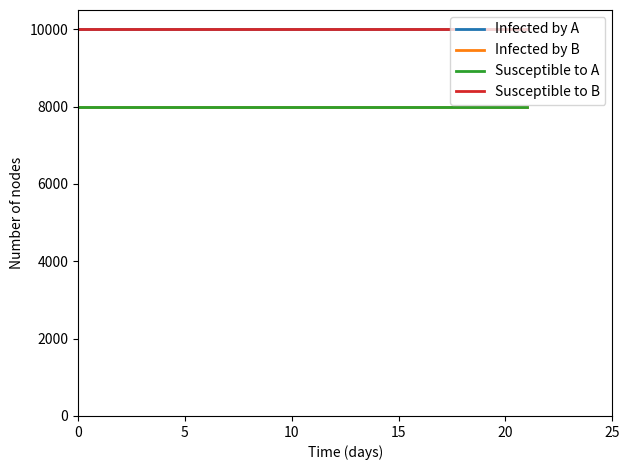

Reading right to left, extract all data points from this chart.

Infected by A: 10000	10000	10000	10000	10000	10000	10000	10000	10000	10000	10000	10000	10000	10000	10000	10000	10000	10000	10000	10000	10000	10000
Infected by B: 8000	8000	8000	8000	8000	8000	8000	8000	8000	8000	8000	8000	8000	8000	8000	8000	8000	8000	8000	8000	8000	8000
Susceptible to A: 8000	8000	8000	8000	8000	8000	8000	8000	8000	8000	8000	8000	8000	8000	8000	8000	8000	8000	8000	8000	8000	8000
Susceptible to B: 10000	10000	10000	10000	10000	10000	10000	10000	10000	10000	10000	10000	10000	10000	10000	10000	10000	10000	10000	10000	10000	10000